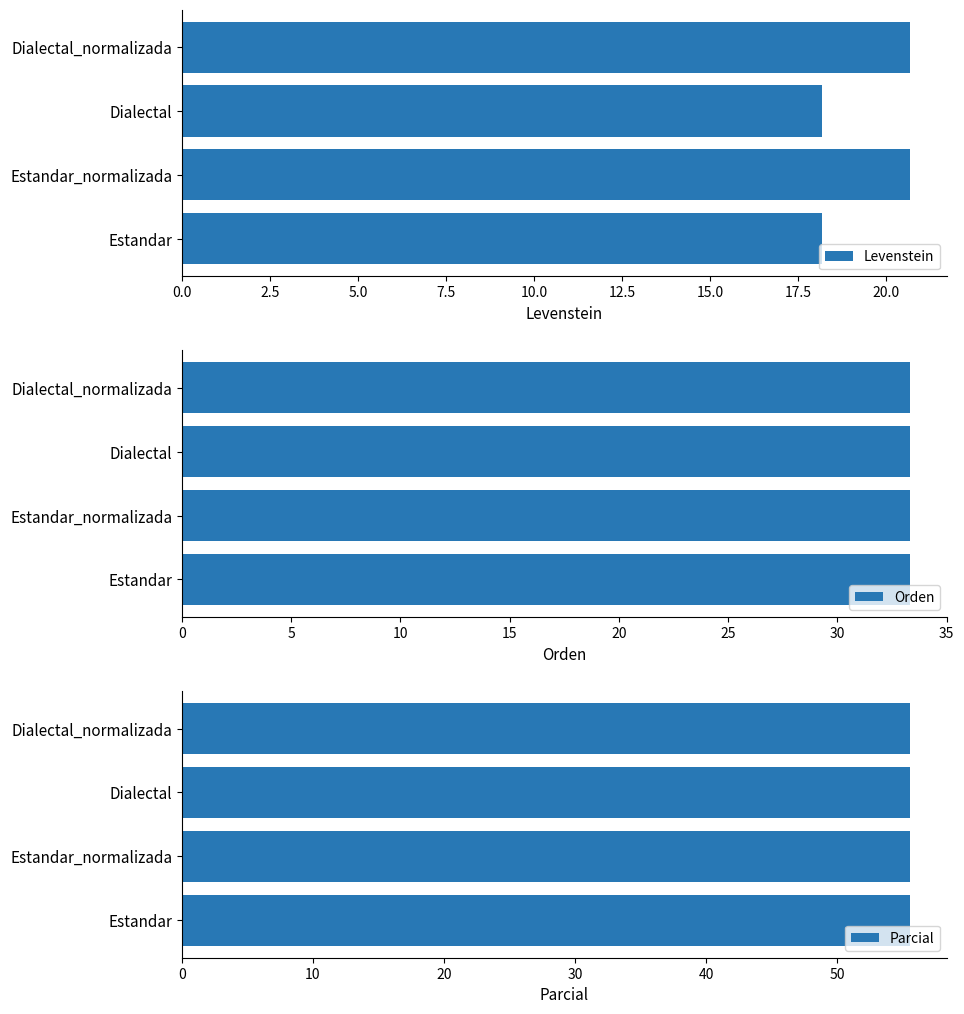

What is the difference between the maximum and minimum values in the Levenstein series?

2.5